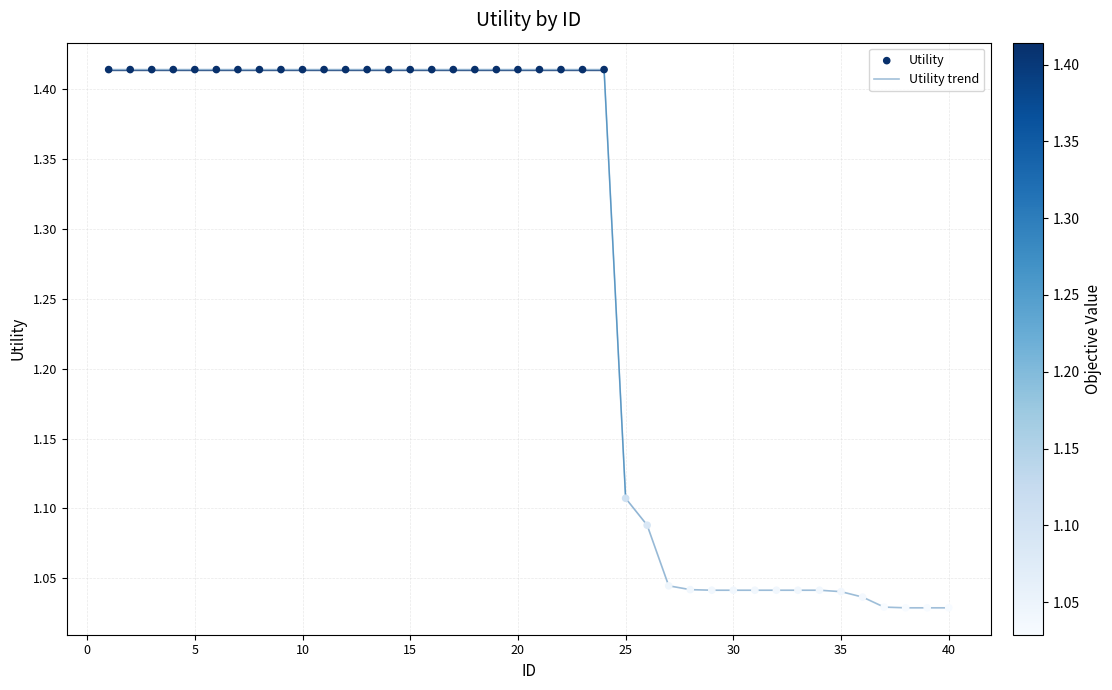

What is the difference between the maximum and minimum values?

0.4